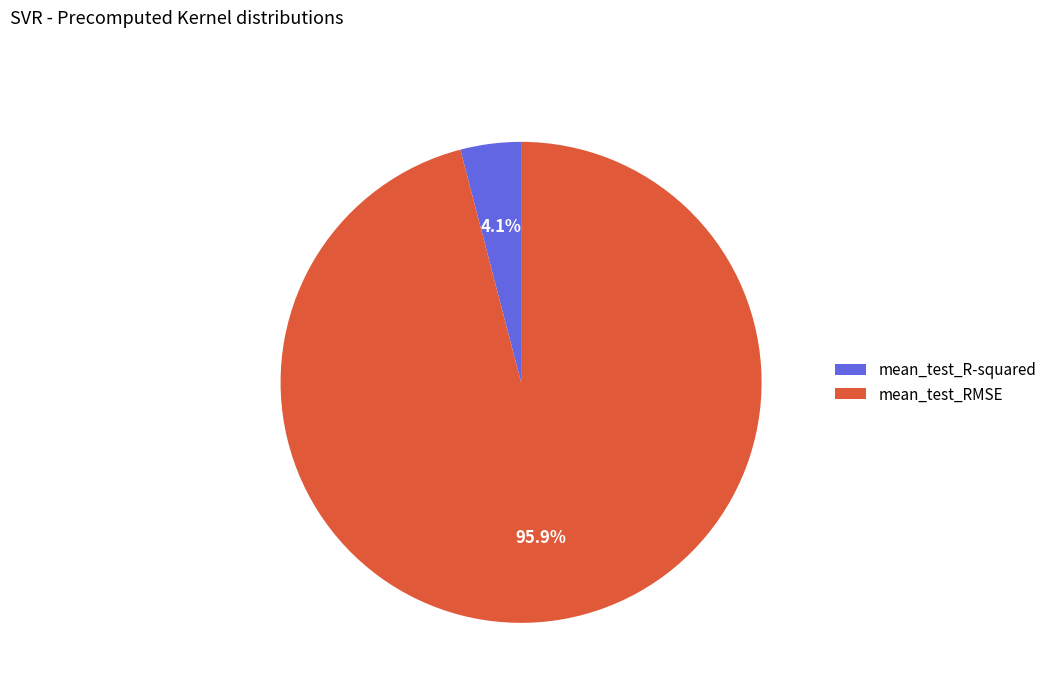

To the nearest percent, what is the average slice percentage?

50%